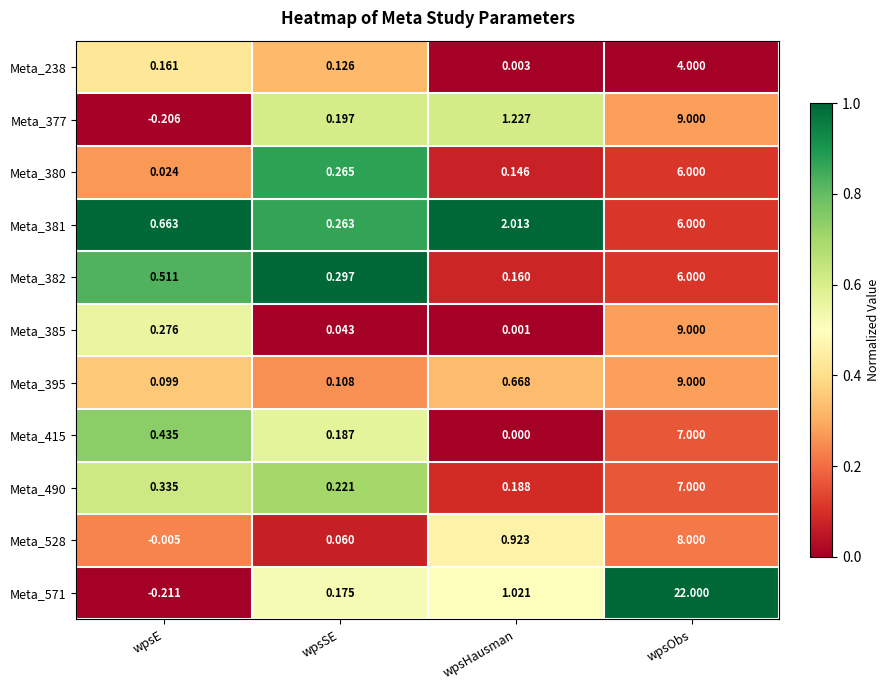

Which series has the largest total across all categories?

Meta_571